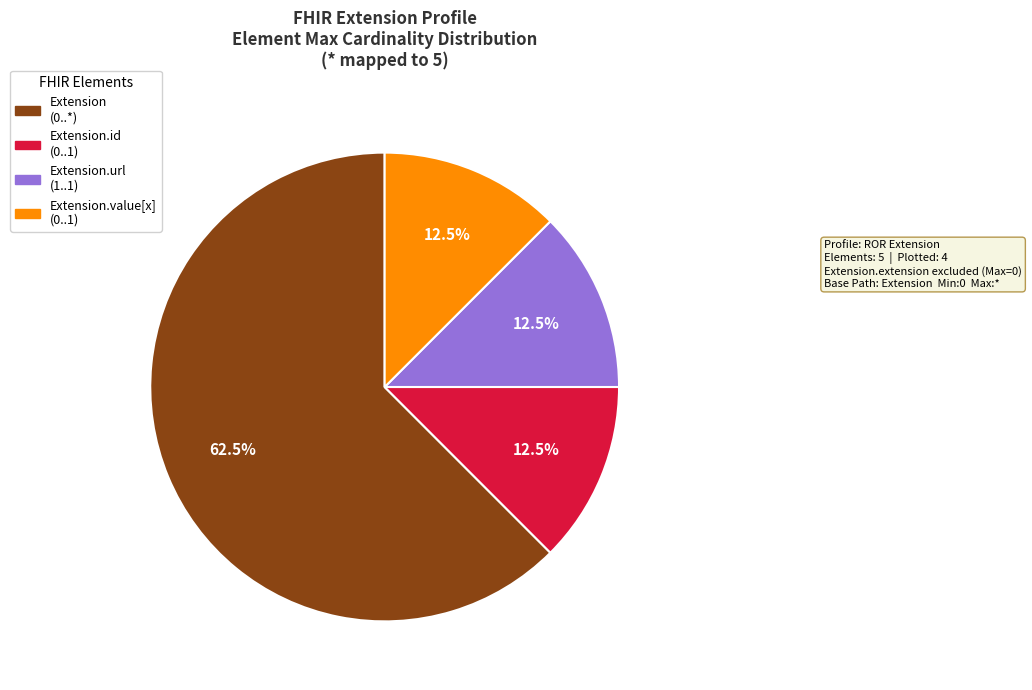

Is there any slice that represents more than half of the pie?

Yes